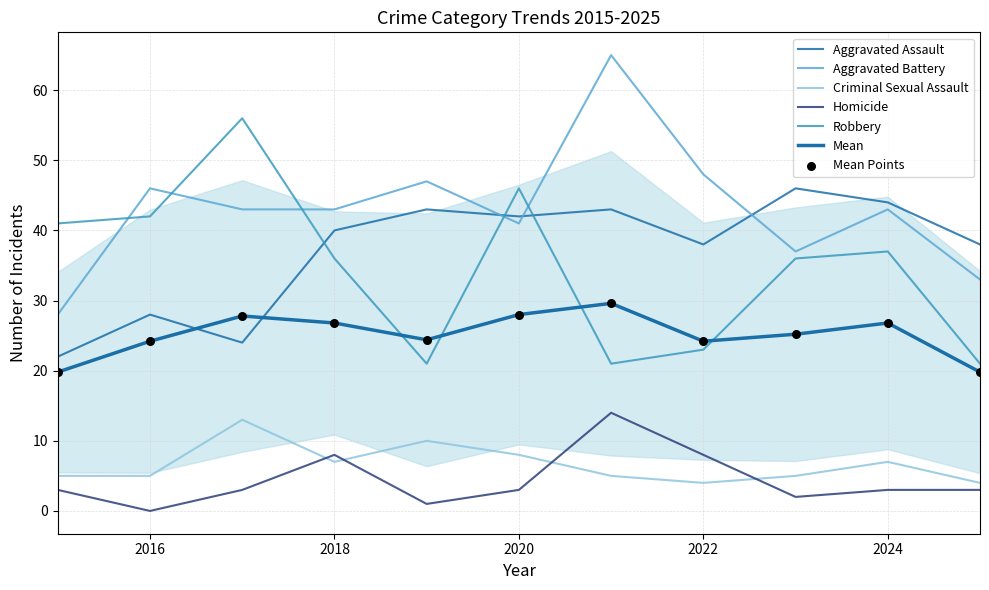

What are all the series names shown in the legend?

Aggravated Assault, Aggravated Battery, Criminal Sexual Assault, Homicide, Robbery